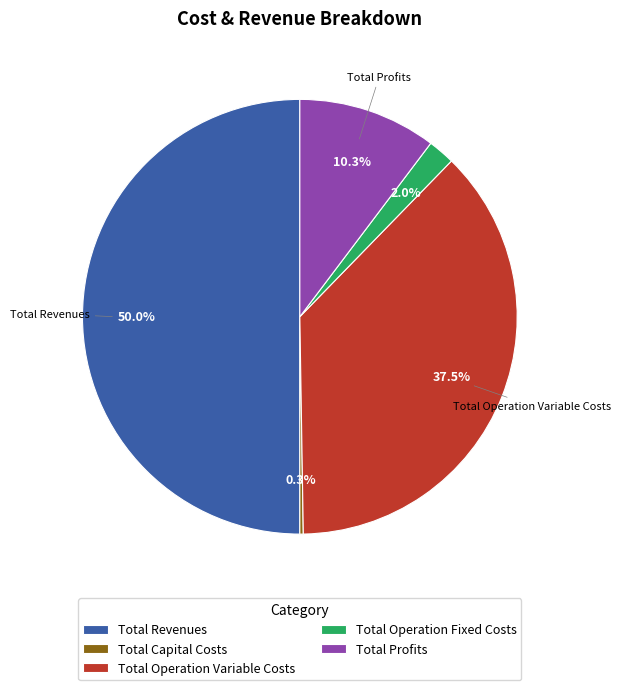

Does Total Operation Variable Costs represent more than half of the total?

No